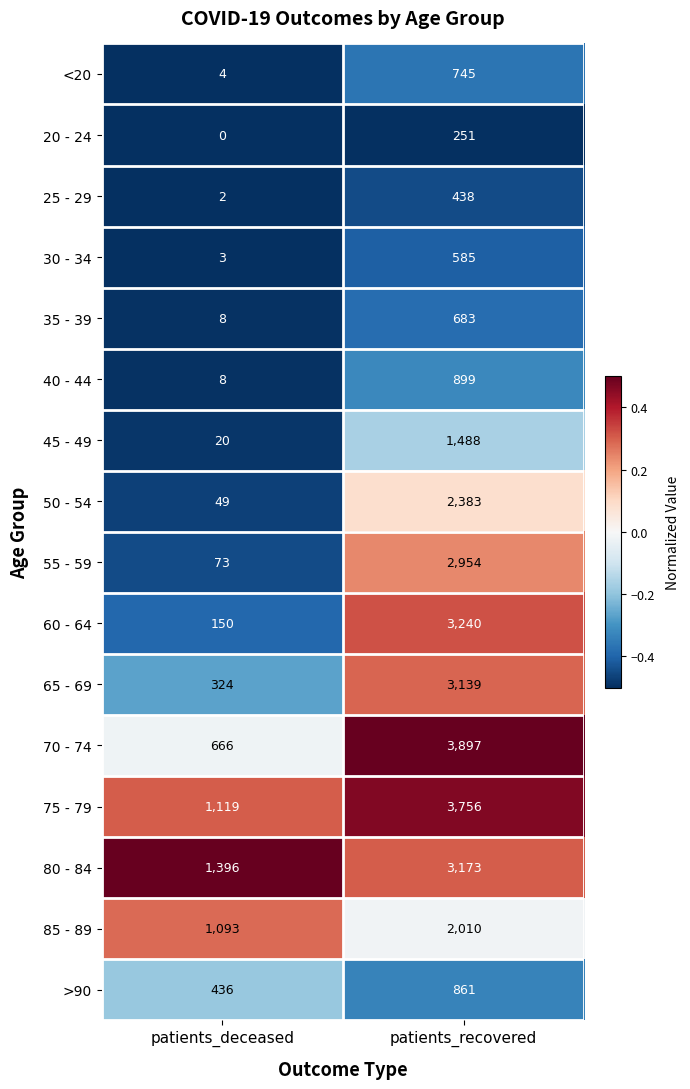

How many distinct data groups are displayed?

16